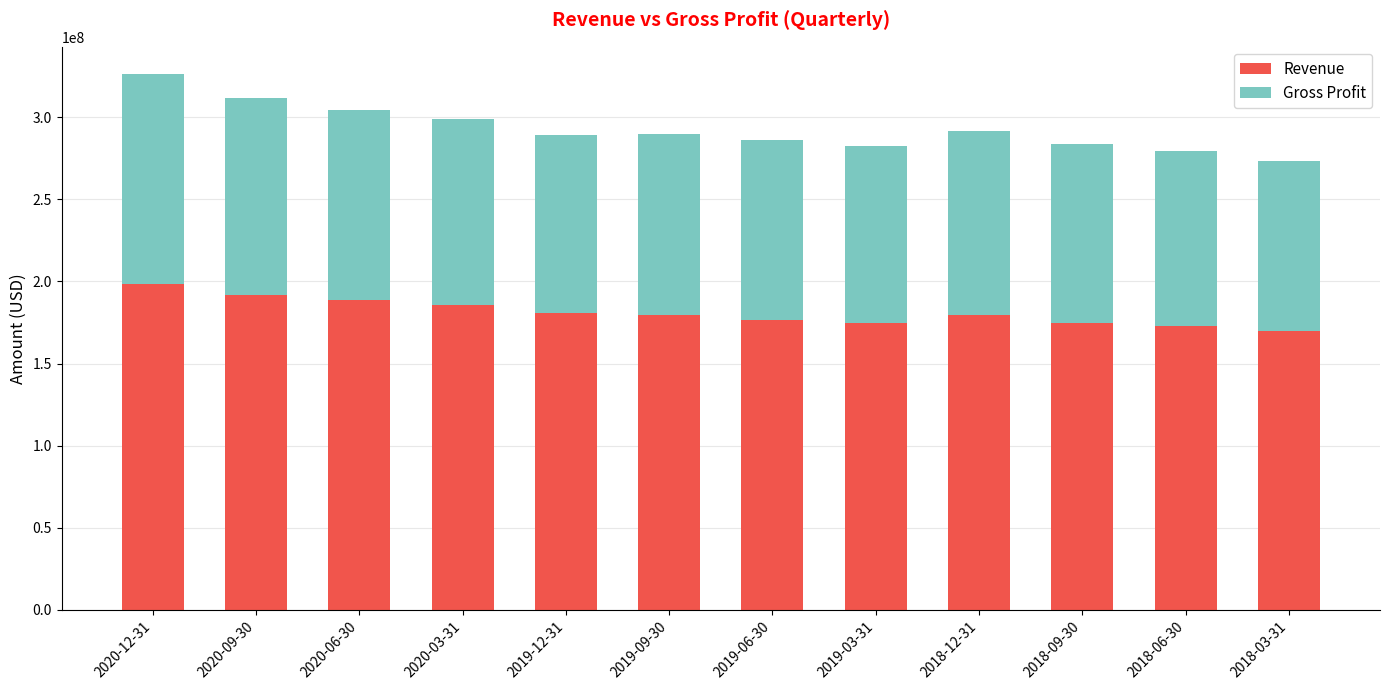

What is the difference between the maximum and minimum values in the Revenue series?

28815000